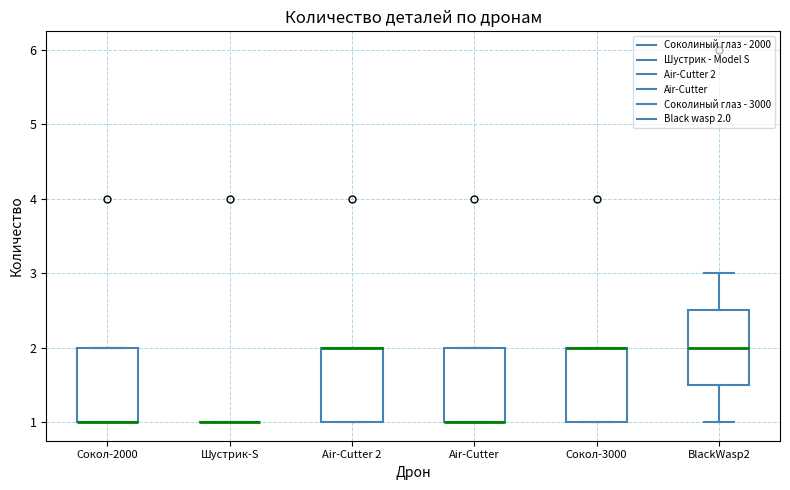

Reading left to right, read every box against the y-axis: the position of its median line, the range the box covers, and the ends of its whiskers. The values are not printed on the chart, so give them approximately, as read against the axis.

Сокол-2000: median 1.0 (drawn on the box's lower edge), box 1.0 to 2.0, whiskers 1.0 to 2.0
Шустрик-S: box collapsed to a line at 1.0, whiskers 1.0 to 1.0
Air-Cutter 2: median 2.0 (drawn on the box's upper edge), box 1.0 to 2.0, whiskers 1.0 to 2.0
Air-Cutter: median 1.0 (drawn on the box's lower edge), box 1.0 to 2.0, whiskers 1.0 to 2.0
Сокол-3000: median 2.0 (drawn on the box's upper edge), box 1.0 to 2.0, whiskers 1.0 to 2.0
BlackWasp2: median 2.0, box 1.5 to 2.5, whiskers 1.0 to 3.0